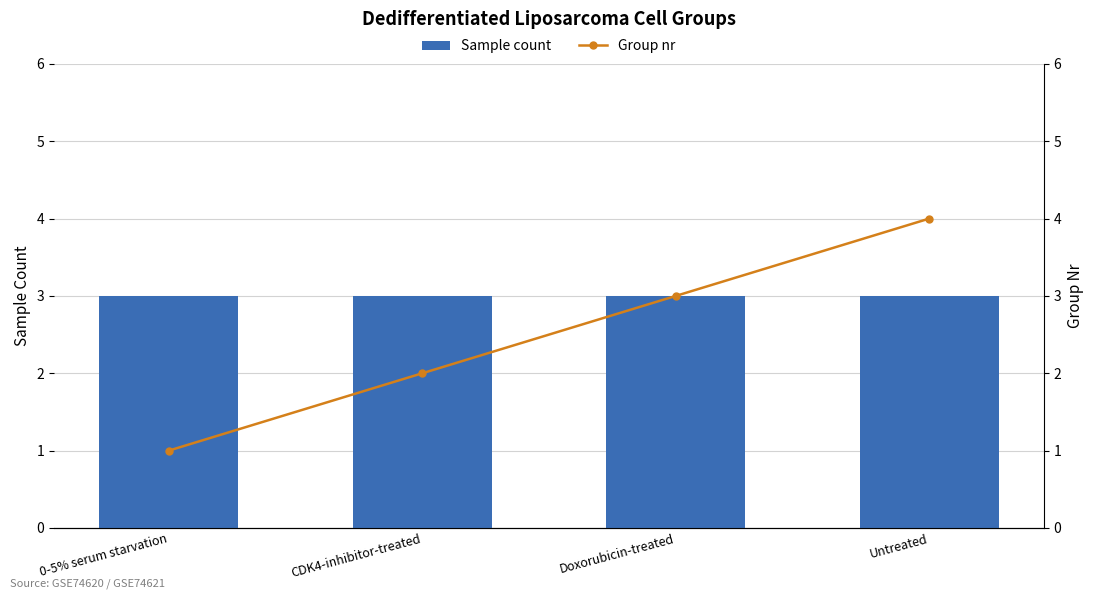

Rank the series by their average value, from lowest to highest.

Group nr, Sample count